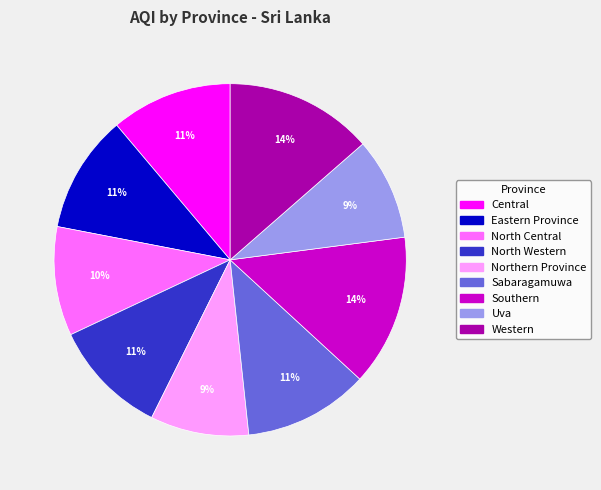

Is it true that Sabaragamuwa is 26% of the pie?

False